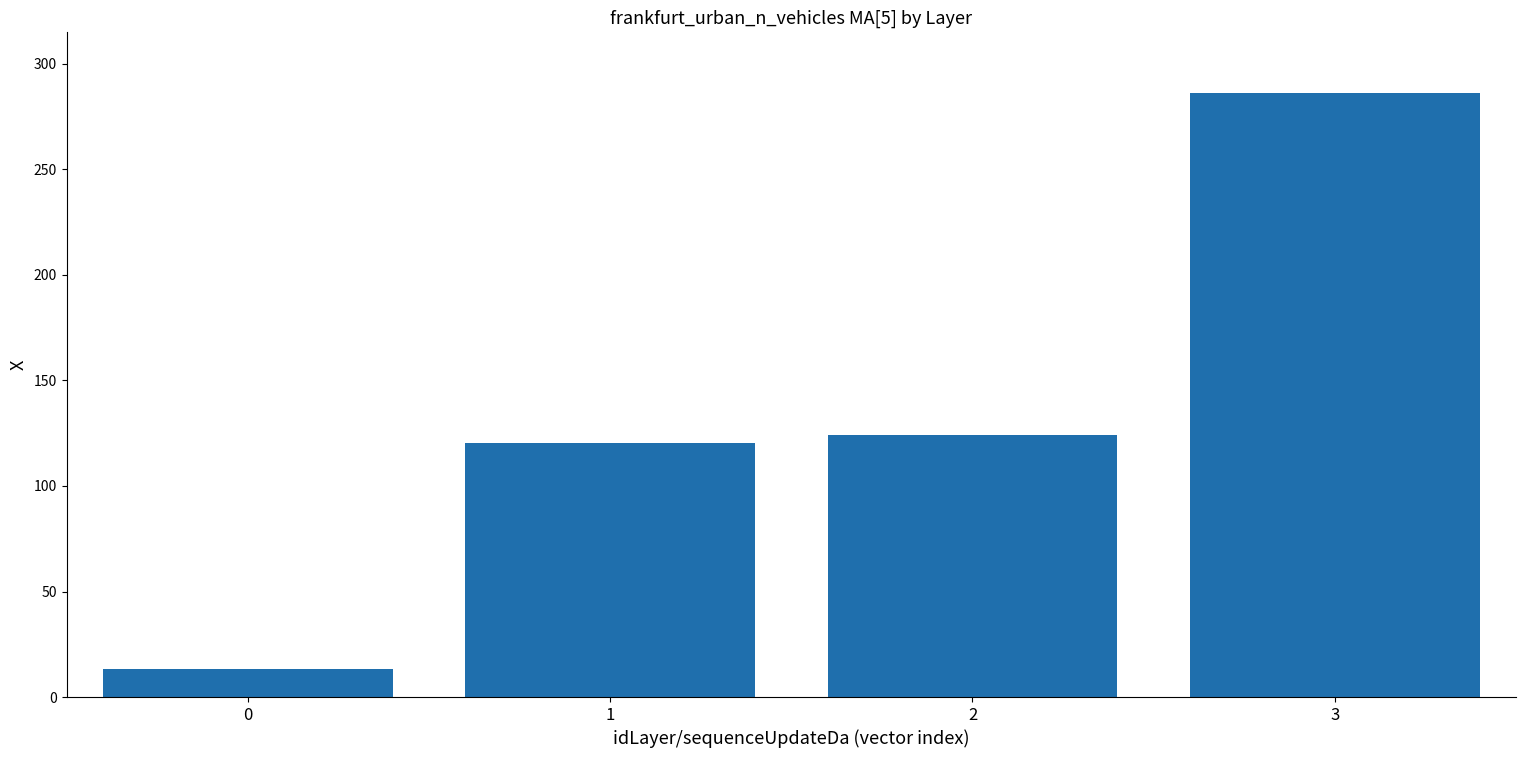

What is the change in value from 1 to 2?

+4.0